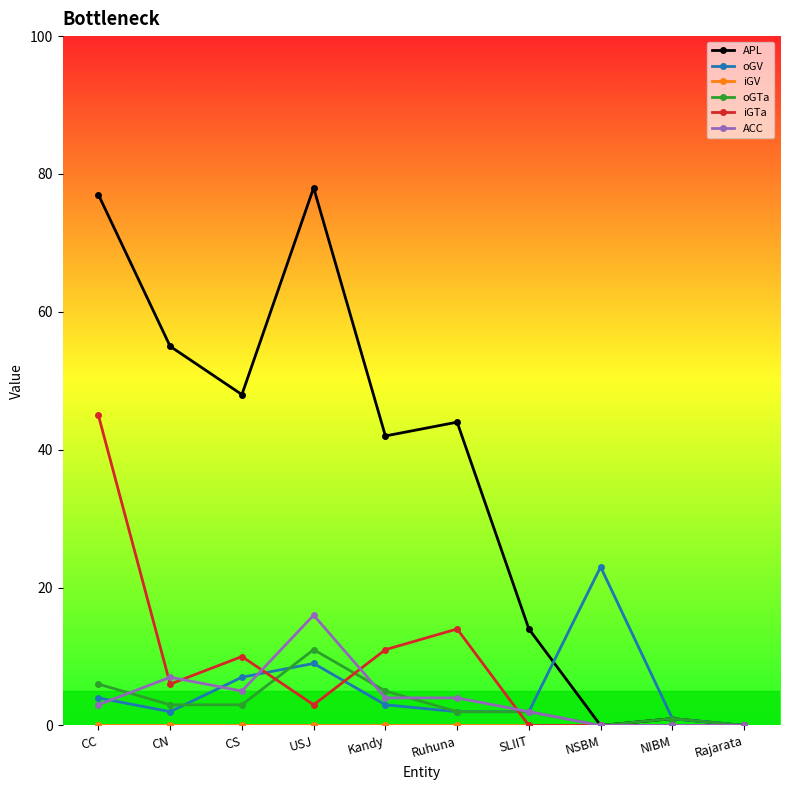

At which category is the sum across all series the highest?

CC